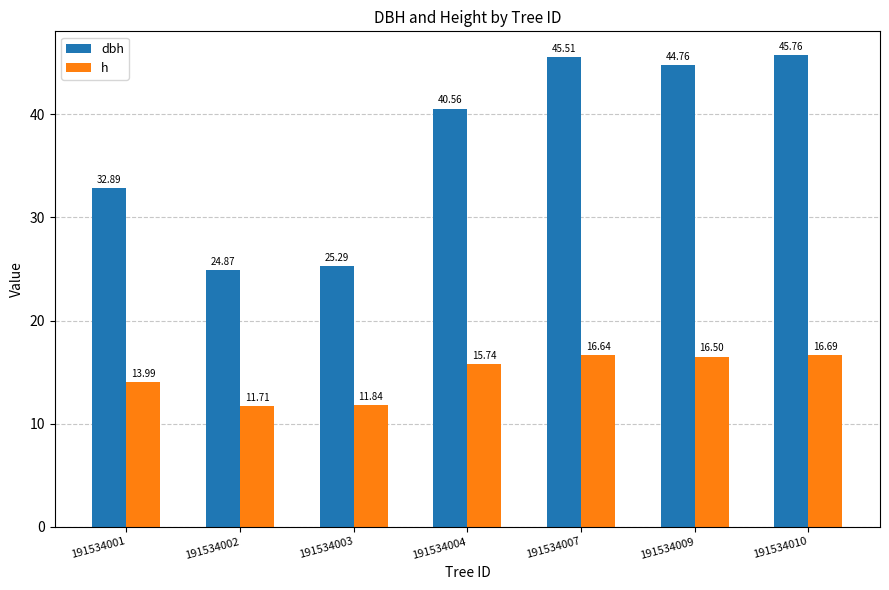

What is the average value of the h series?

14.7